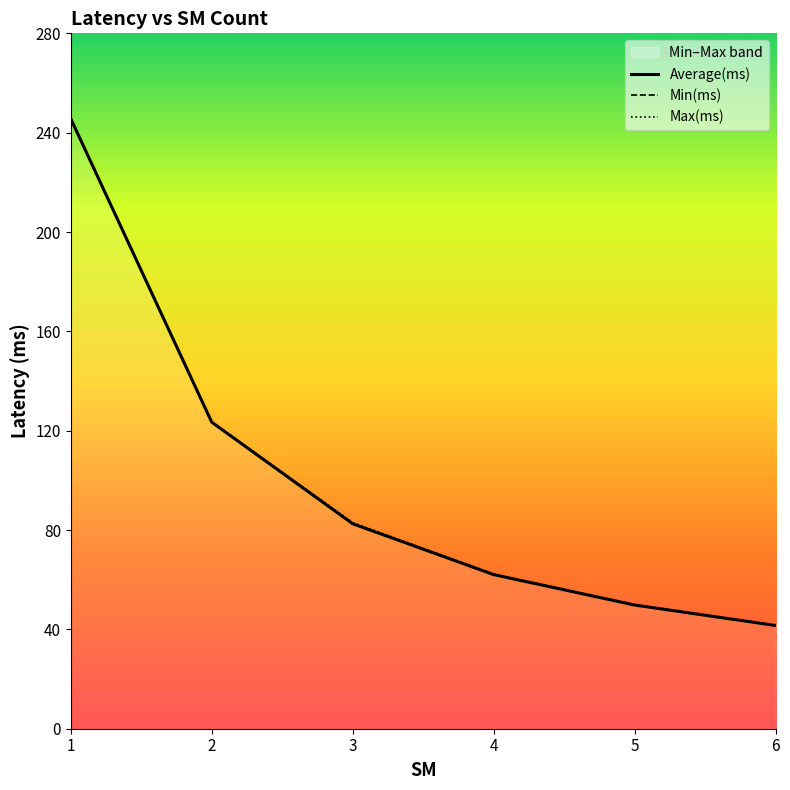

True or false: Min(ms) has more than 2 points higher than both neighbors.

False